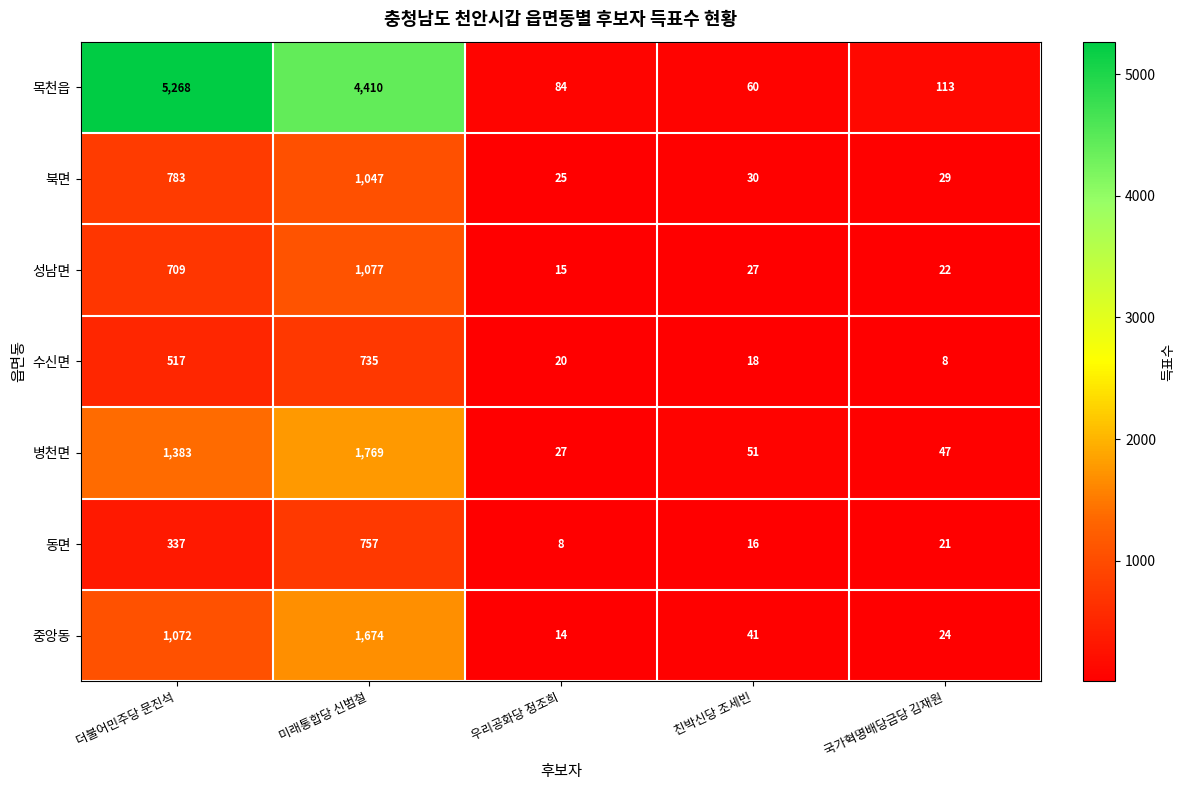

List the labels in order of 동면 value, smallest first.

우리공화당 정조희, 친박신당 조세빈, 국가혁명배당금당 김재원, 더불어민주당 문진석, 미래통합당 신범철